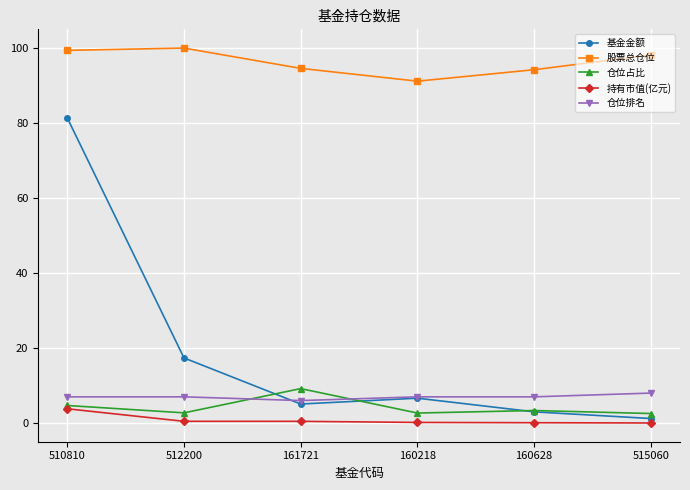

What is the average value of the 基金金额 series?

19.1